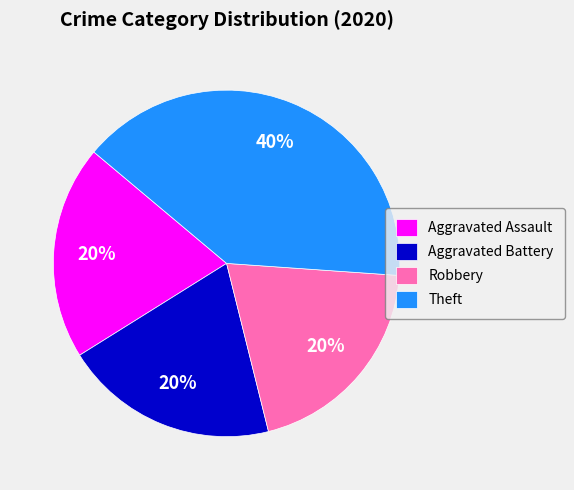

Is there a majority slice in this chart?

No